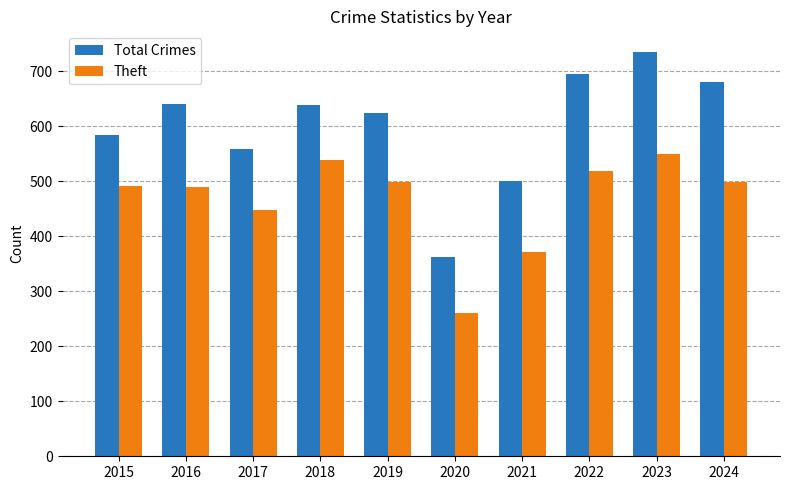

What is the approximate value of Total Crimes at 2022?

696